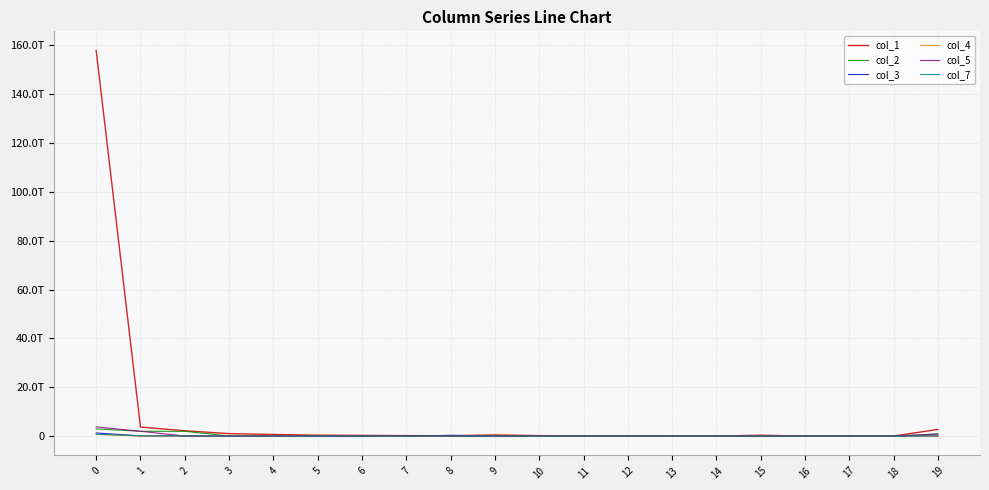

Where is the first local maximum for col_5?

4